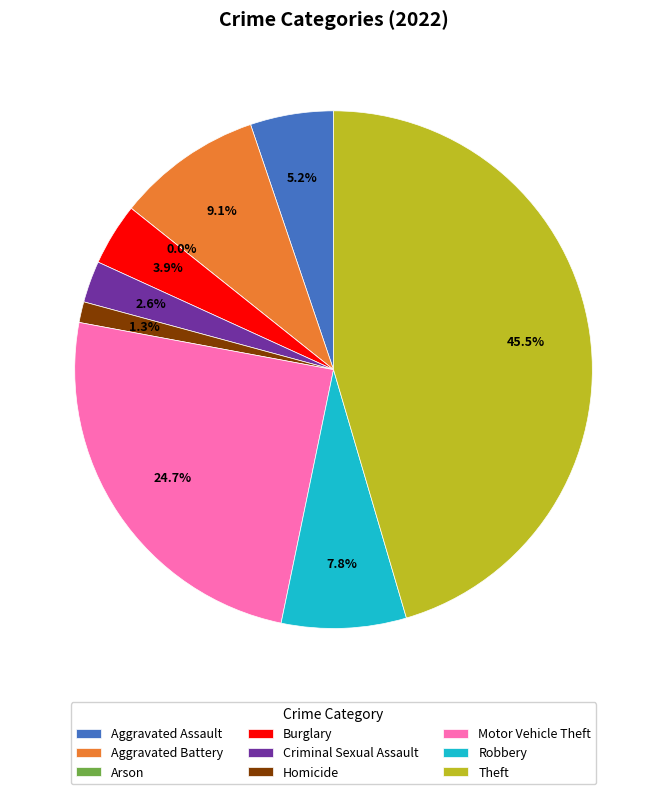

How many slices are in this pie chart?

9